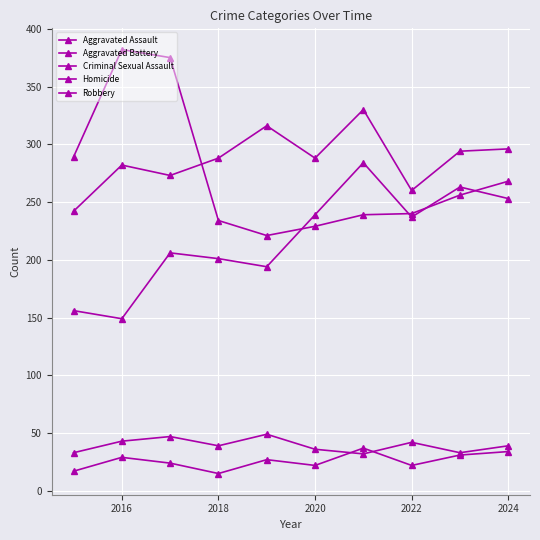

How many lines are shown in the chart?

5